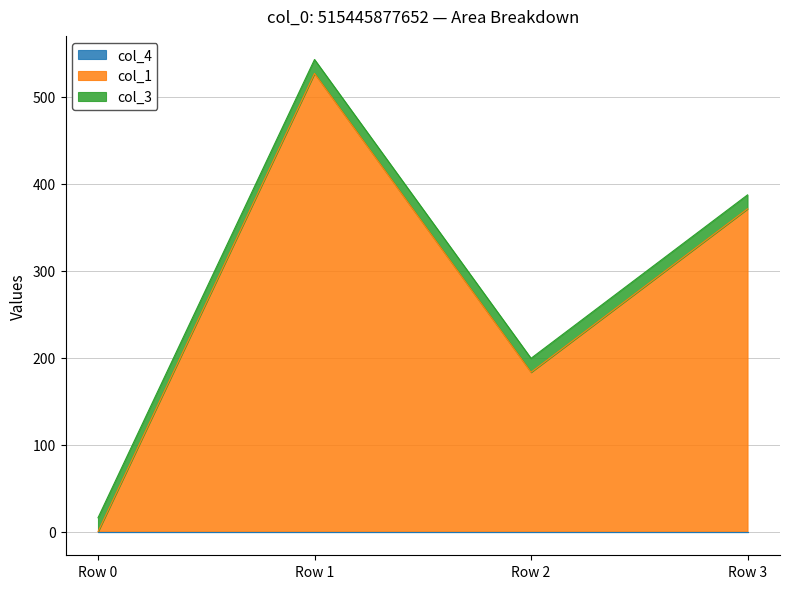

At which category does col_1 reach its first local valley?

Row 2